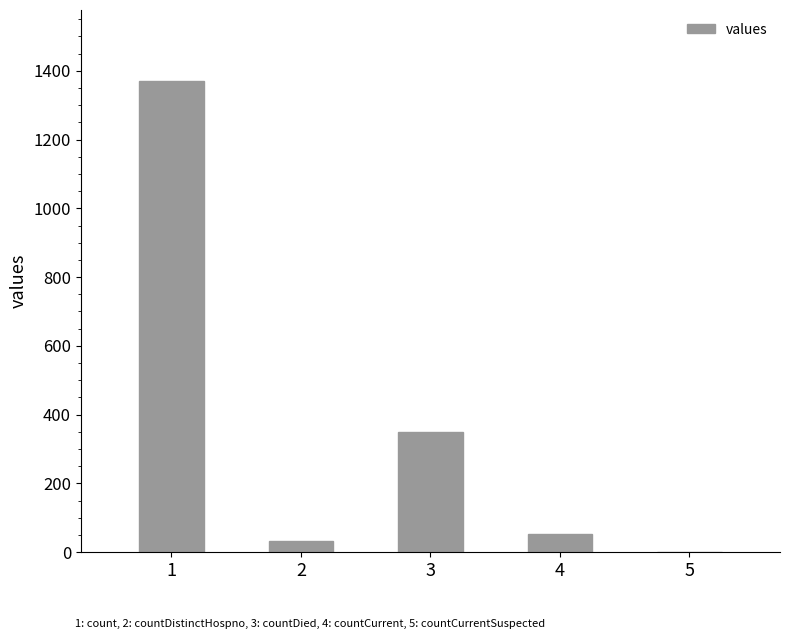

Reading right to left, transcribe all the data shown in this chart.

0	52	349	33	1371